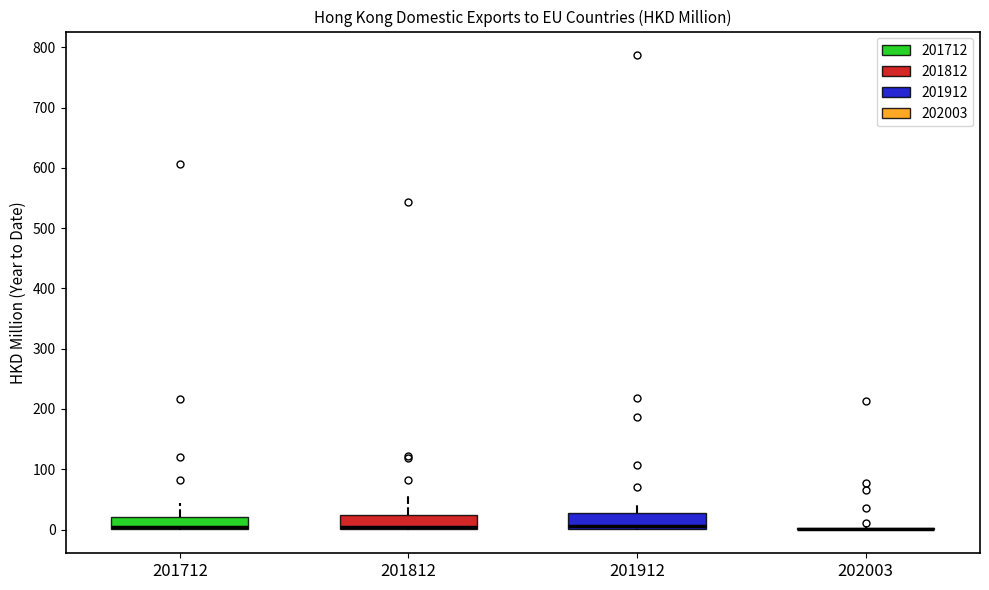

Where is the upper edge of the box at x = 201912 on the y-axis? The values are not printed on the chart, so give them approximately, as read against the axis.

30